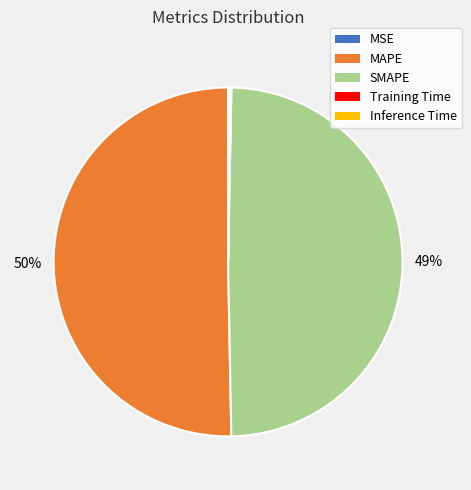

To the nearest percent, what is the average slice percentage?

20%